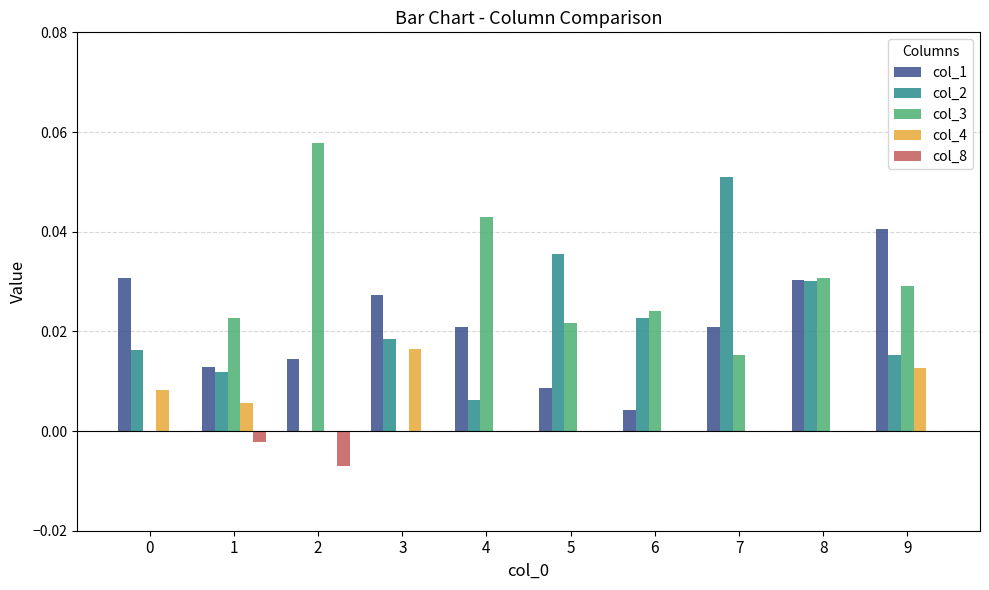

Are the bars horizontal?

No